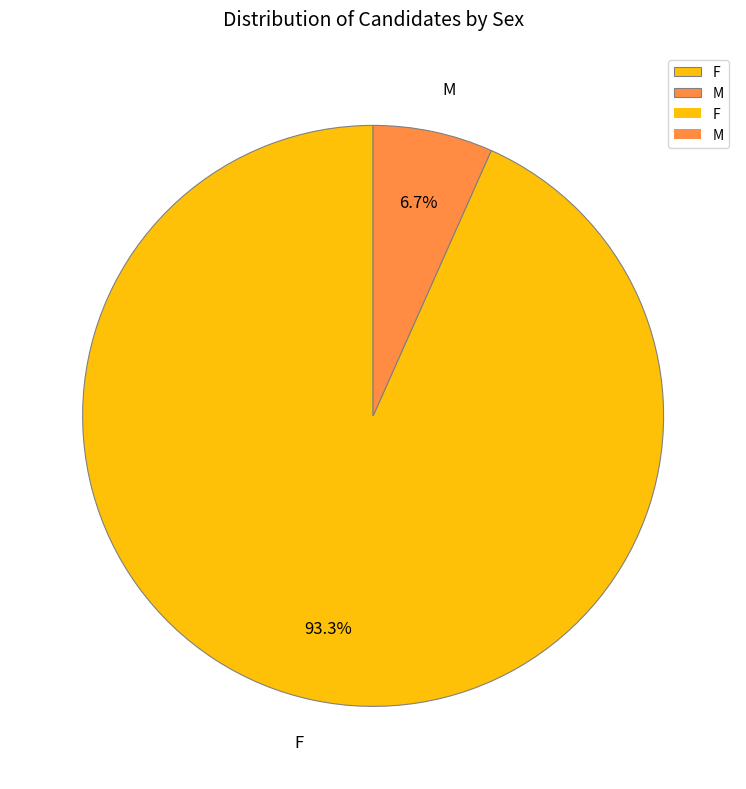

Which has a higher value, F or M?

F